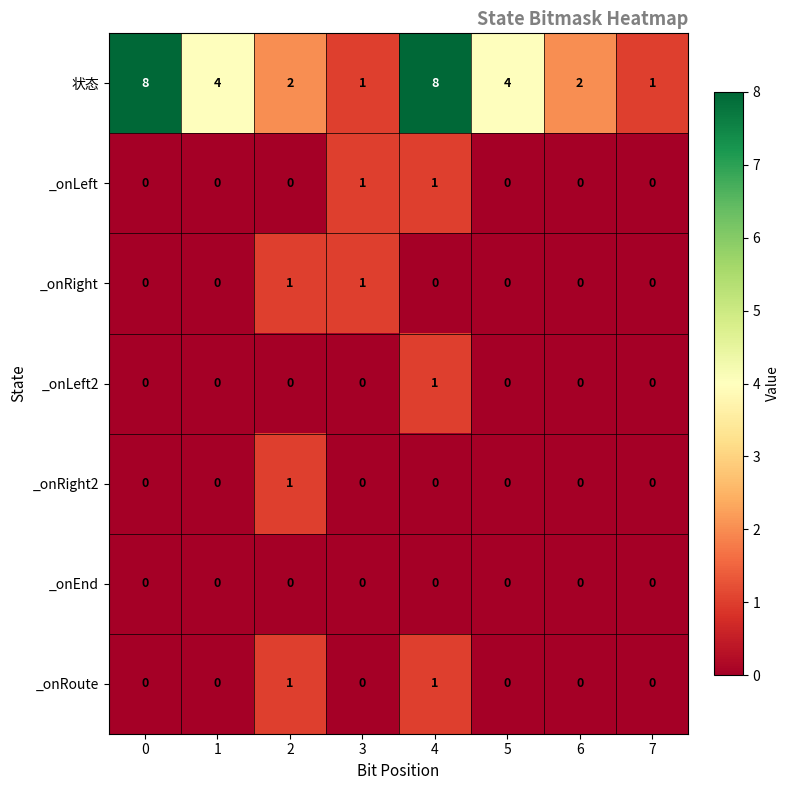

Is the value of 状态 at 6 greater than the value of _onLeft at 3?

Yes